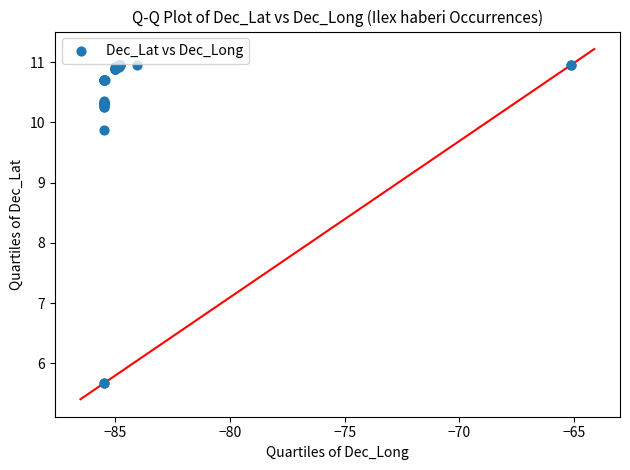

What Y value in the scatter plot is closest to 8?

9.9